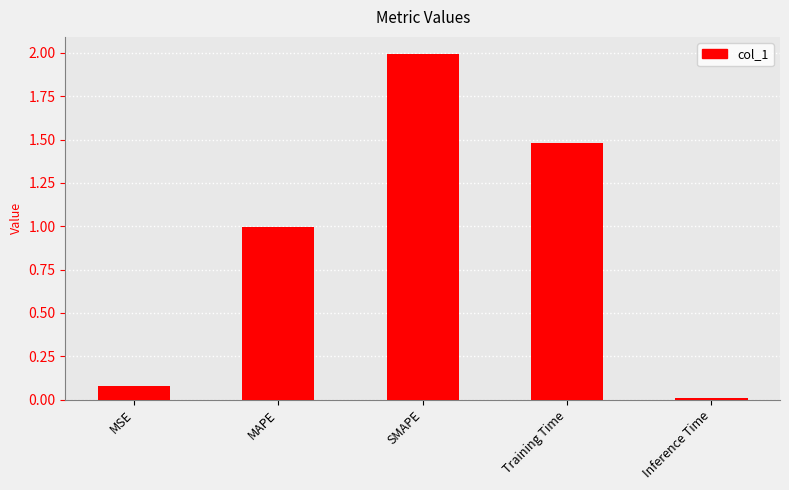

At which label is the value closest to 1?

MAPE